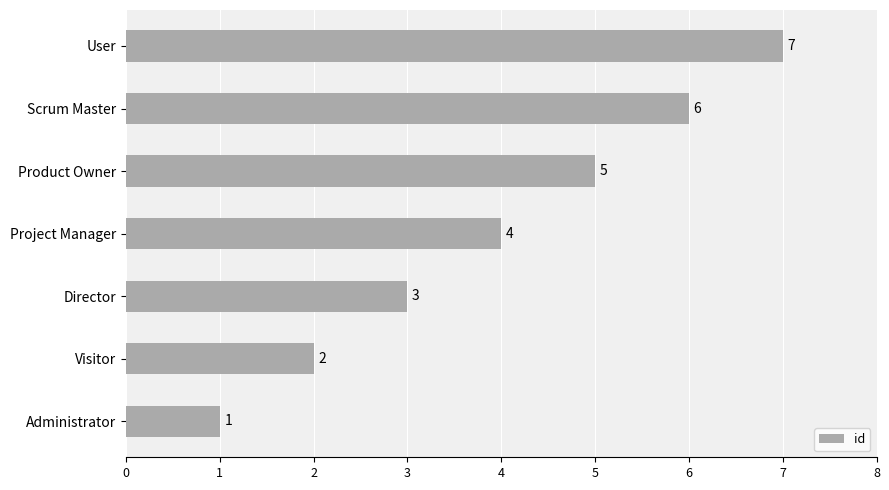

The chart shows a value of 5 at Product Owner. True or false?

True